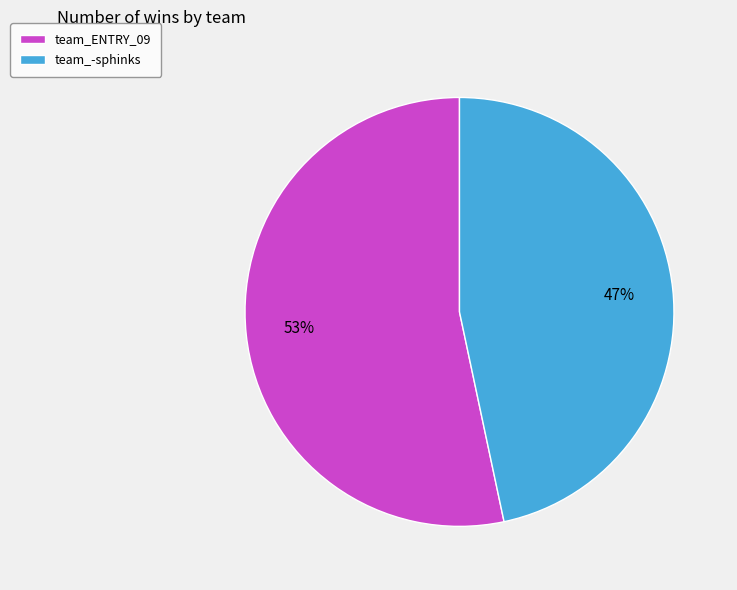

True or false: team_ENTRY_09 accounts for 59% of the total.

False